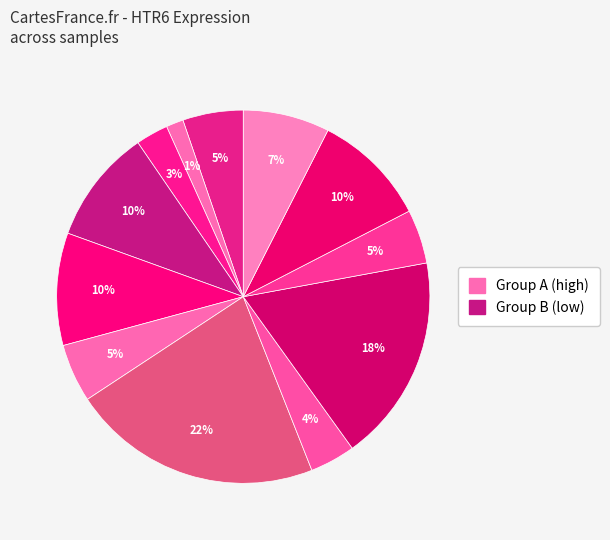

Count the number of slices in the pie.

12